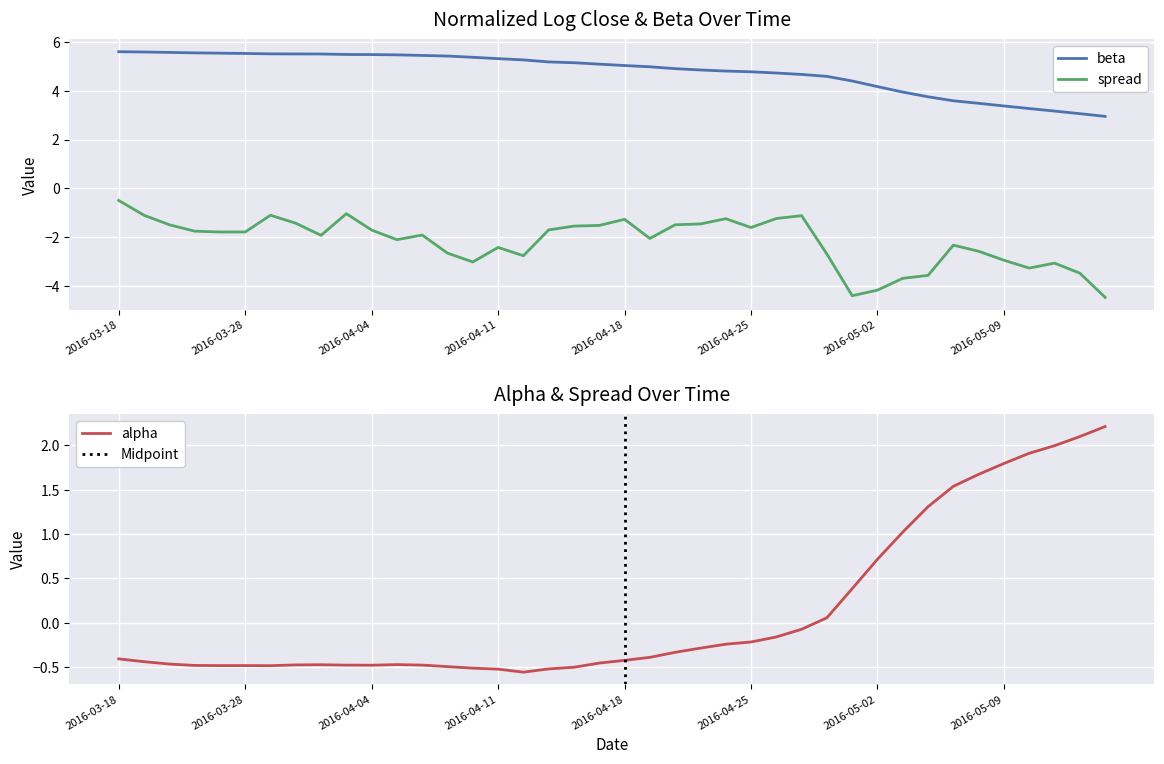

True or false: beta has more than 2 interior local peaks.

False